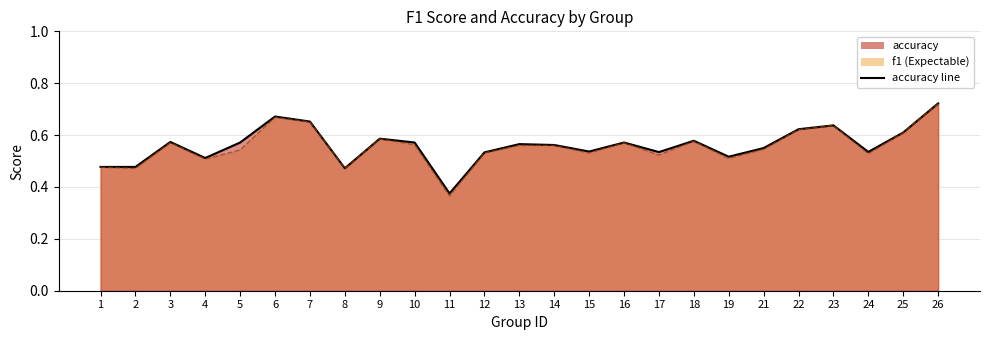

Reading right to left, transcribe all the data shown in this chart.

accuracy line: 26=0.7	25=0.6	24=0.5	23=0.6	22=0.6	21=0.6	19=0.5	18=0.6	17=0.5	16=0.6	15=0.5	14=0.6	13=0.6	12=0.5	11=0.4	10=0.6	9=0.6	8=0.5	7=0.7	6=0.7	5=0.6	4=0.5	3=0.6	2=0.5	1=0.5
f1 line: 26=0.7	25=0.6	24=0.5	23=0.6	22=0.6	21=0.5	19=0.5	18=0.6	17=0.5	16=0.6	15=0.5	14=0.6	13=0.6	12=0.5	11=0.4	10=0.6	9=0.6	8=0.5	7=0.7	6=0.7	5=0.5	4=0.5	3=0.6	2=0.5	1=0.5